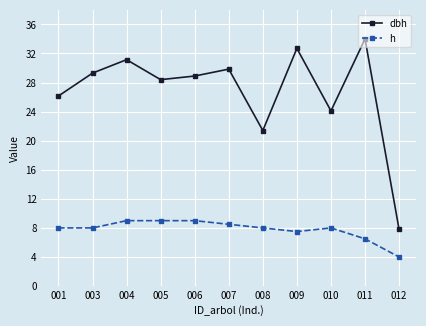

How many interior local peaks does the dbh series have?

4